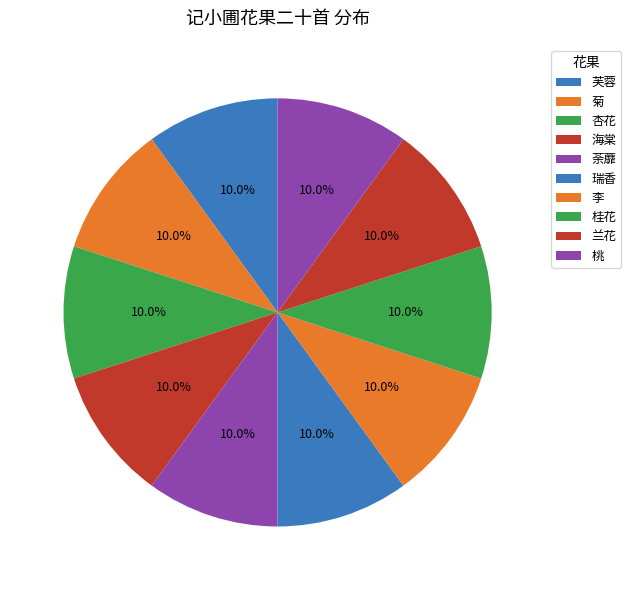

The 荼蘼 slice represents 10% of the pie. True or false?

True